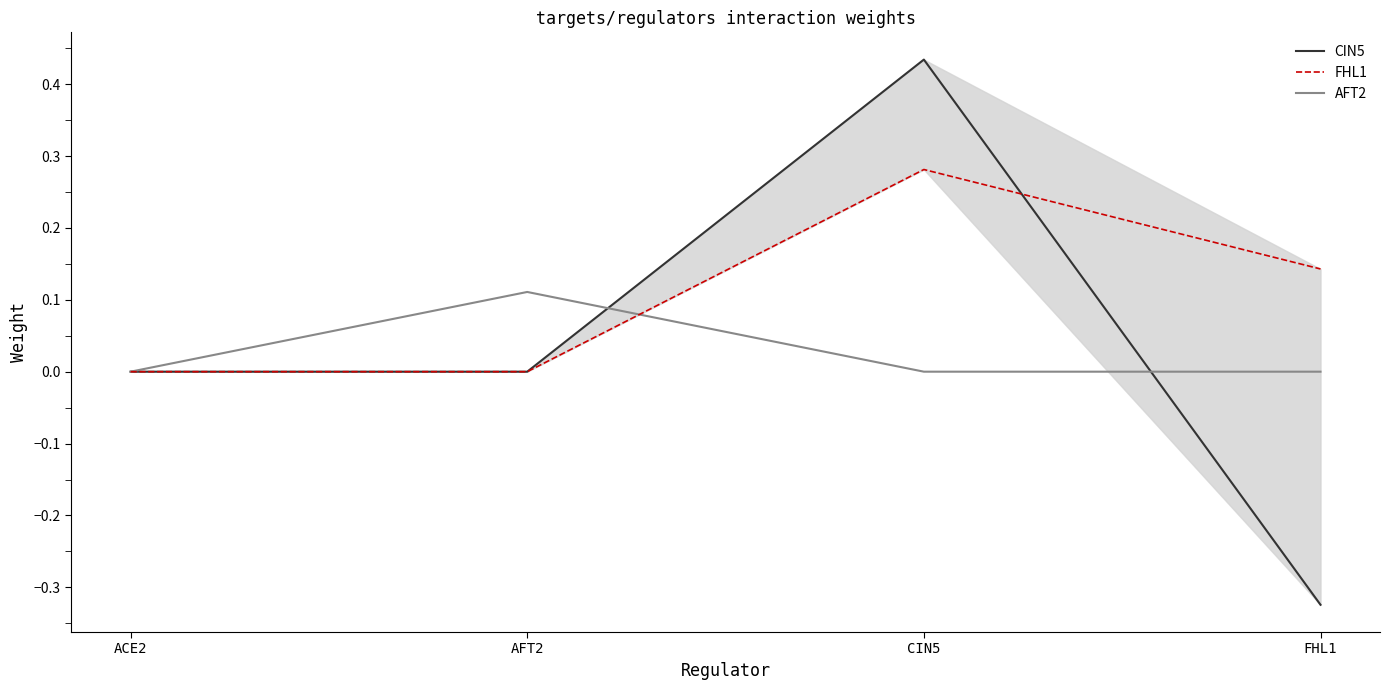

What is the difference between the FHL1 values at ACE2 and FHL1?

0.1